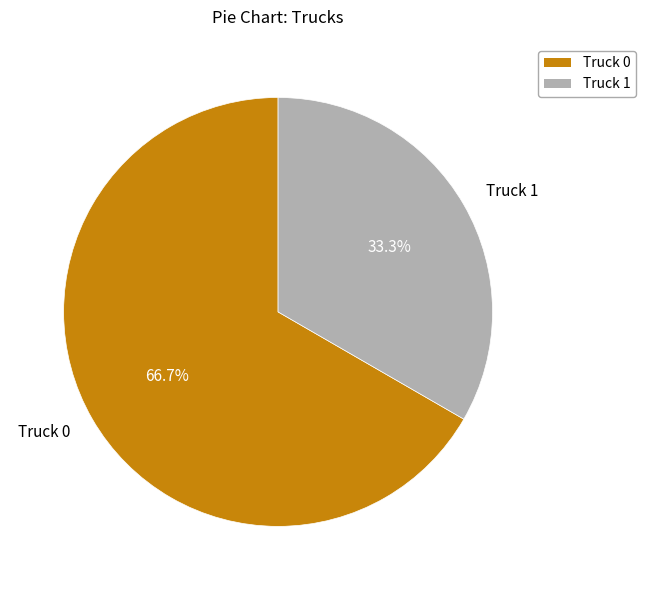

Which category accounts for the majority?

Truck 0